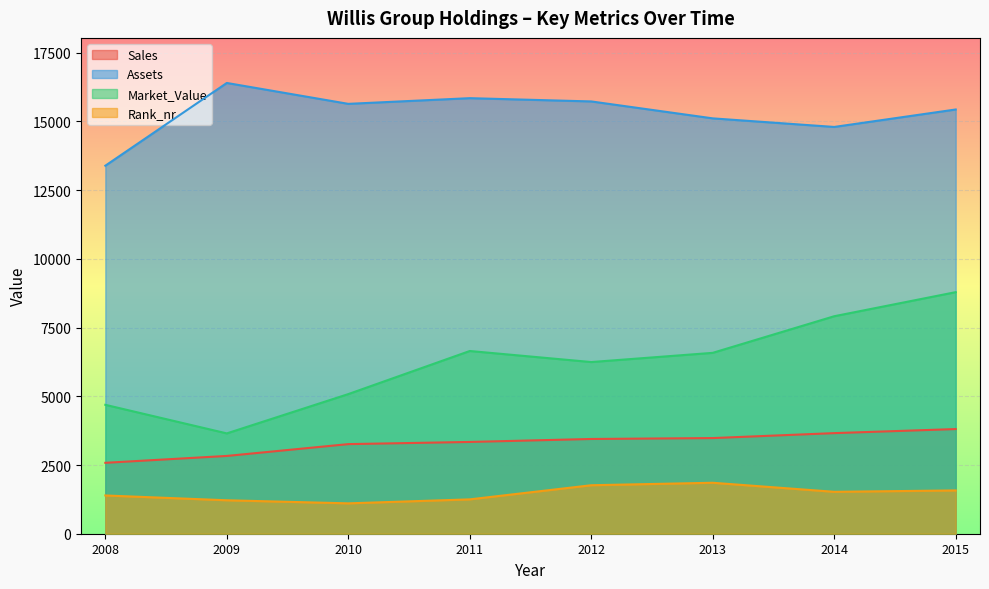

At which category is the sum across all series the highest?

2015